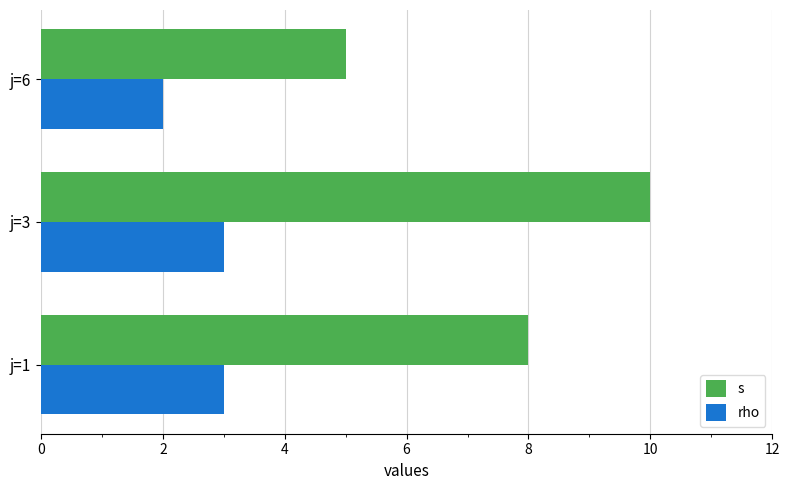

What is the smallest value displayed?

2